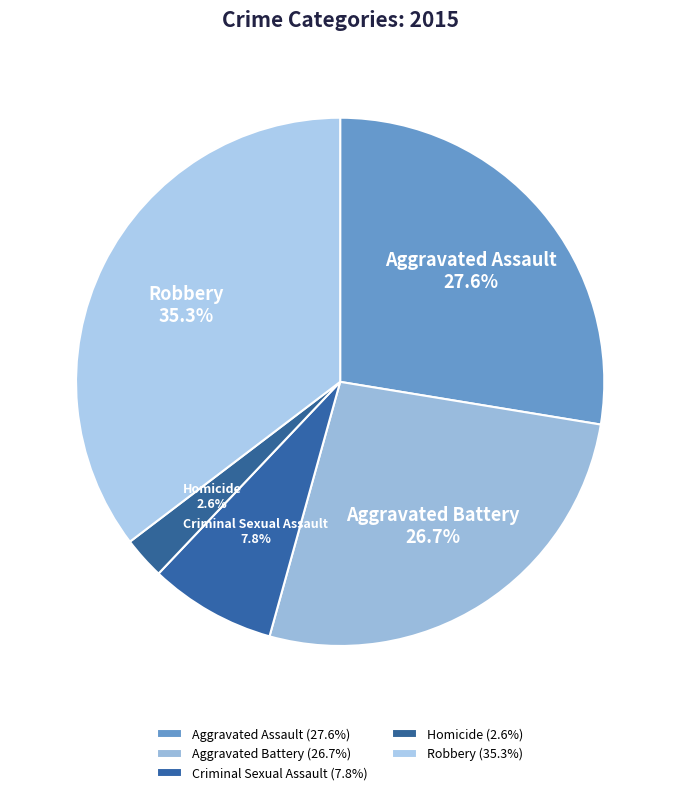

Which category has the smallest portion of the pie?

Homicide